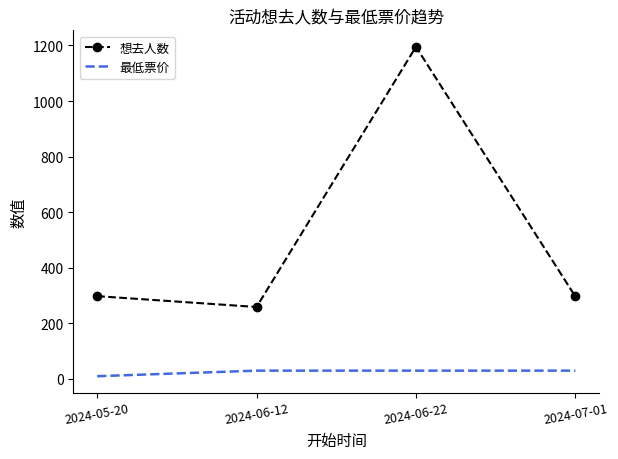

What is the minimum value for 想去人数?

259